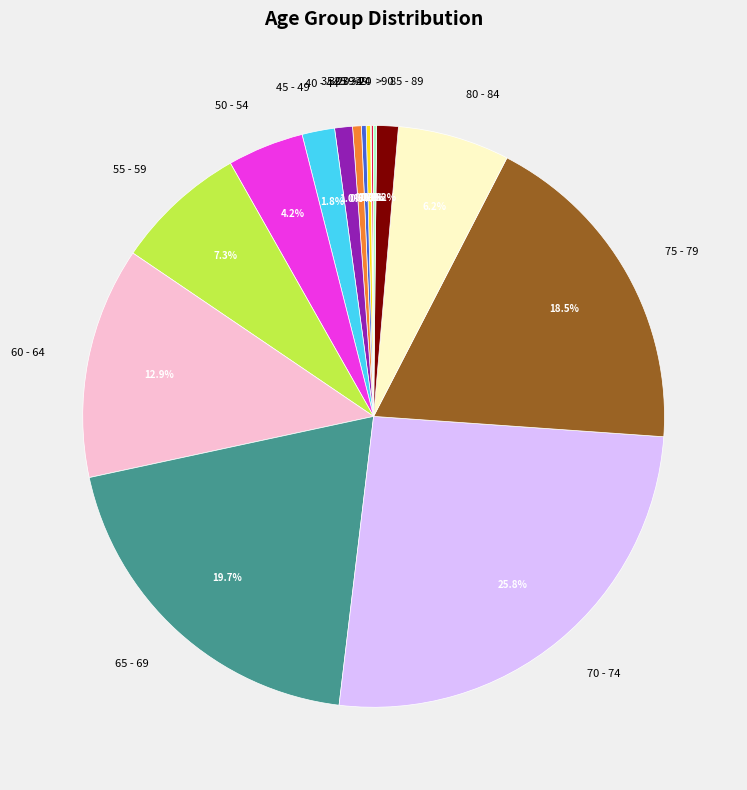

Which slice is the largest?

70 - 74